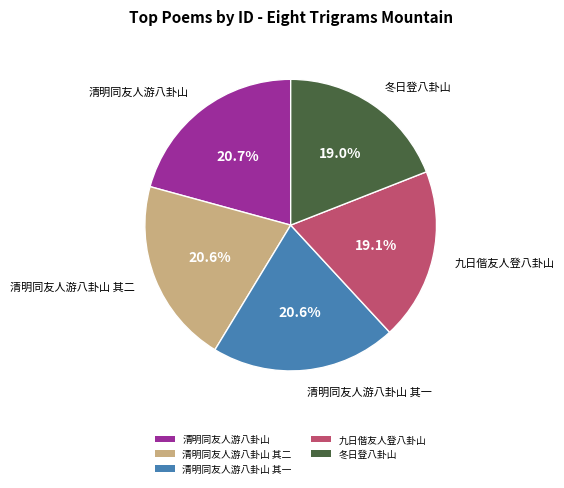

Count the number of slices in the pie.

5